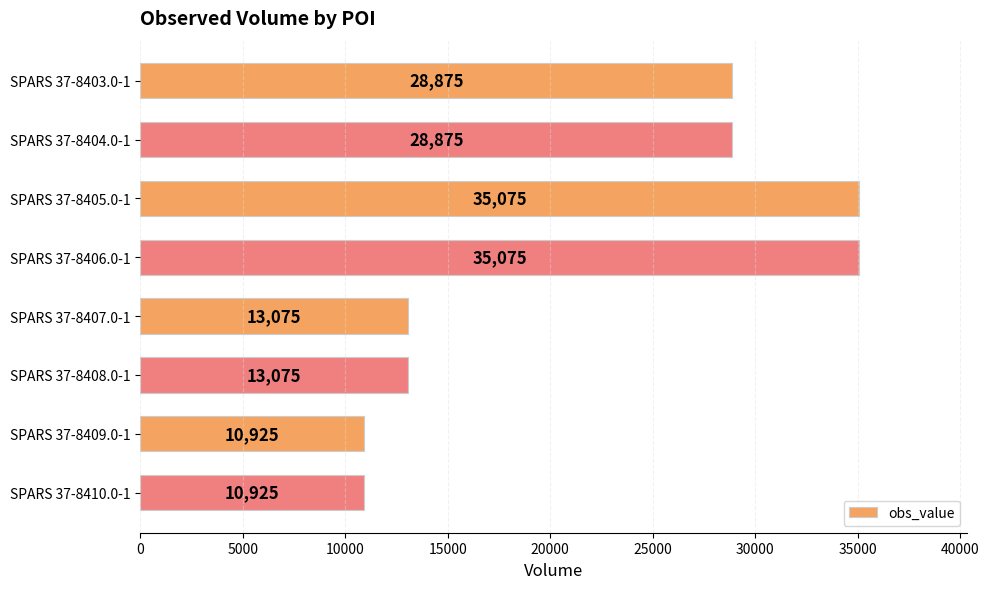

What position from the bottom is SPARS 37-8405.0-1?

6